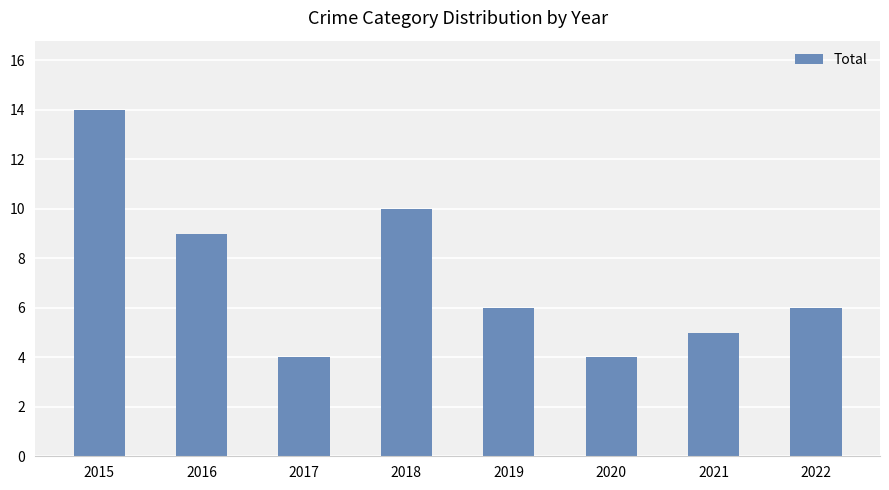

What is the difference between the second highest and second lowest values?

6